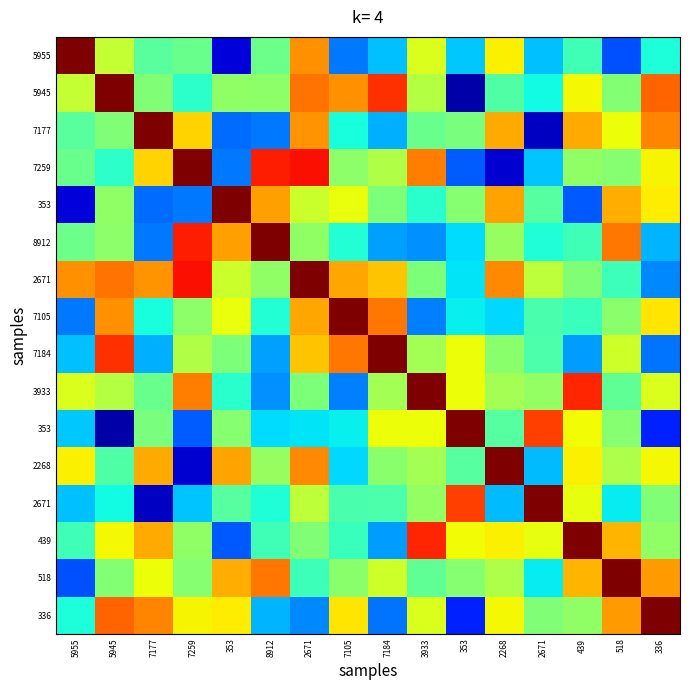

Count the number of categories in the chart.

16